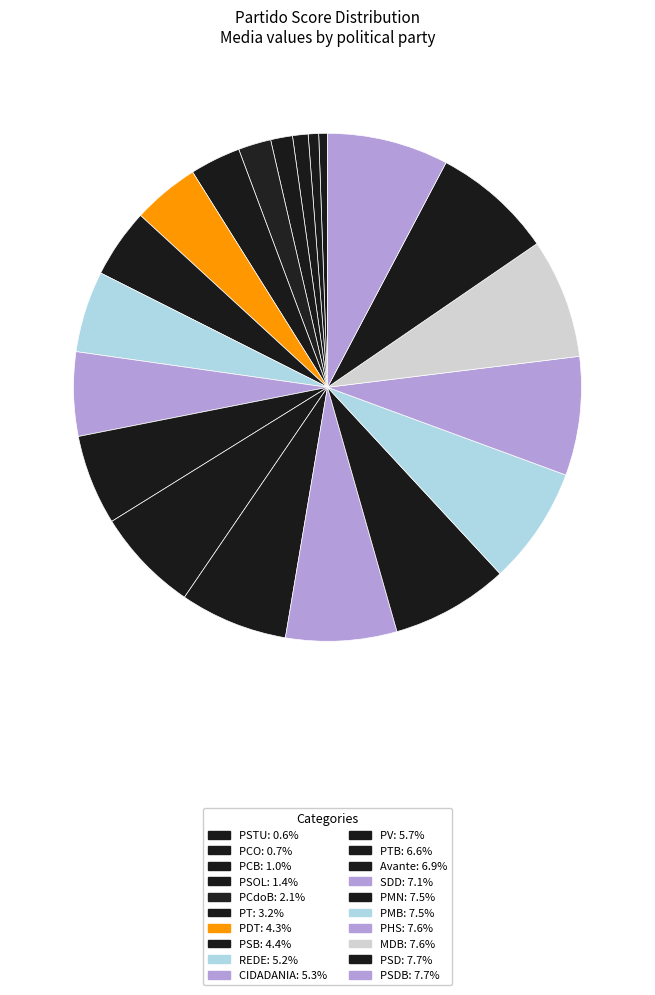

How many slices are in this pie chart?

20